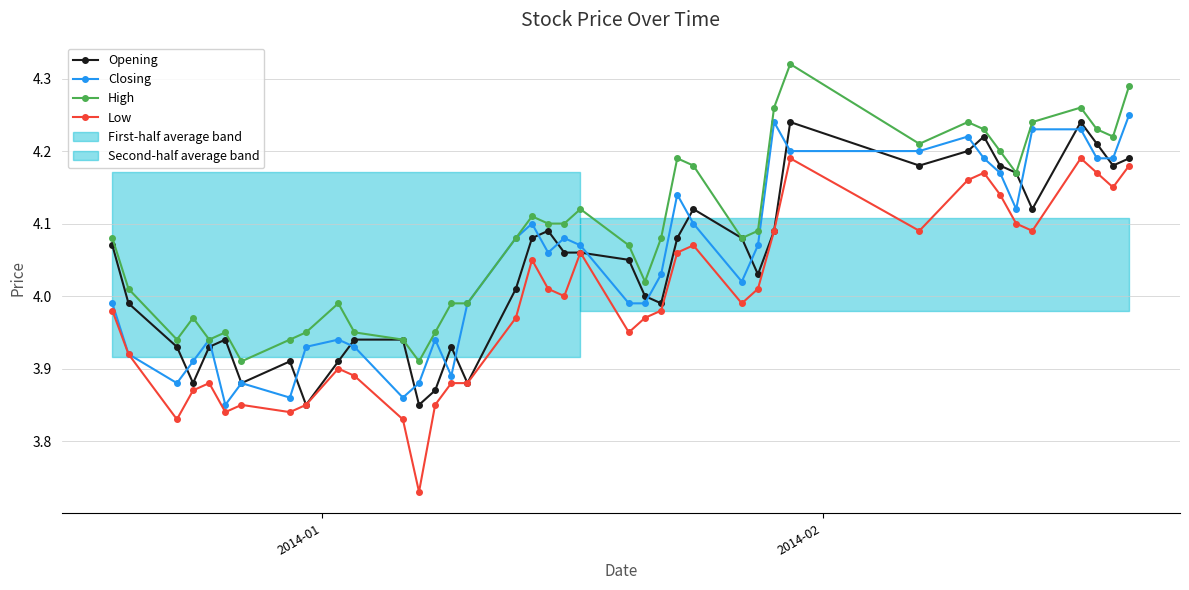

True or false: High and Opening cross at least once.

False